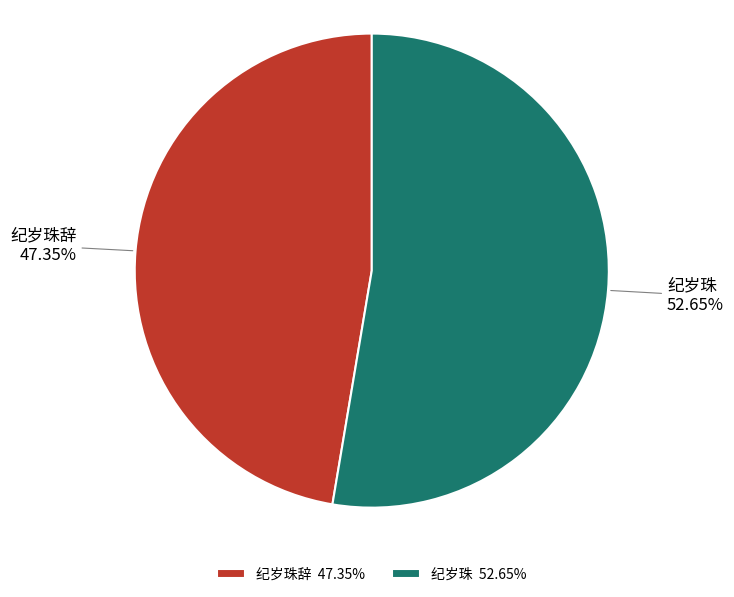

To the nearest percent, what is the difference between the 纪岁珠 and 纪岁珠辞 slice percentages?

5%